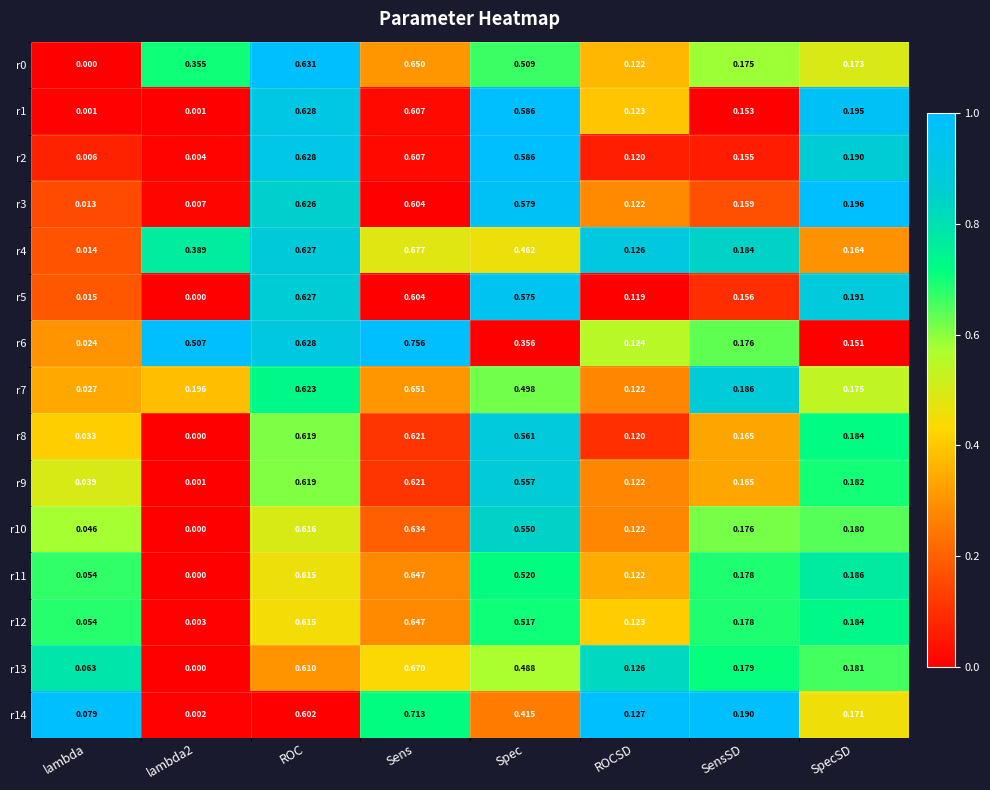

What is the total value across all series at Sens?

9.7